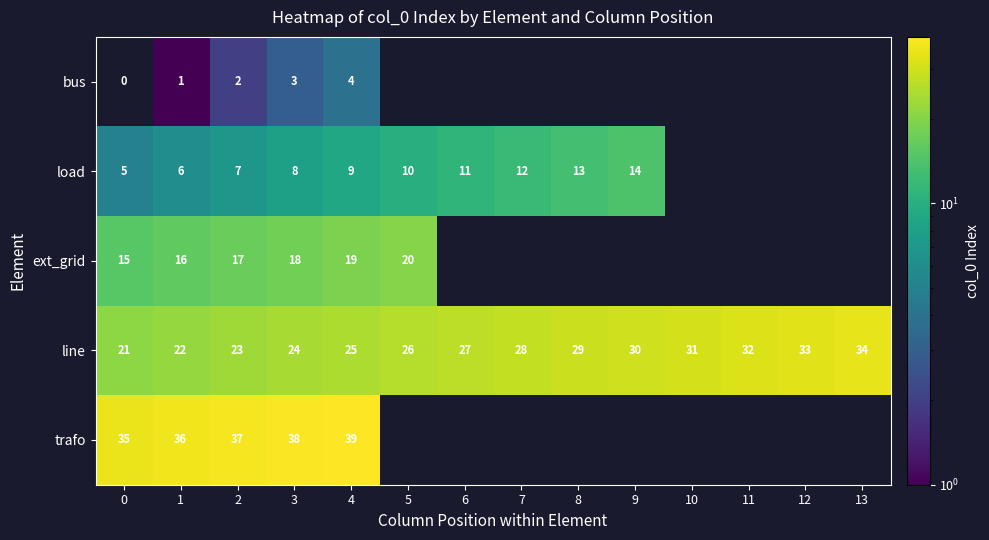

At which category is the sum across all series the highest?

4